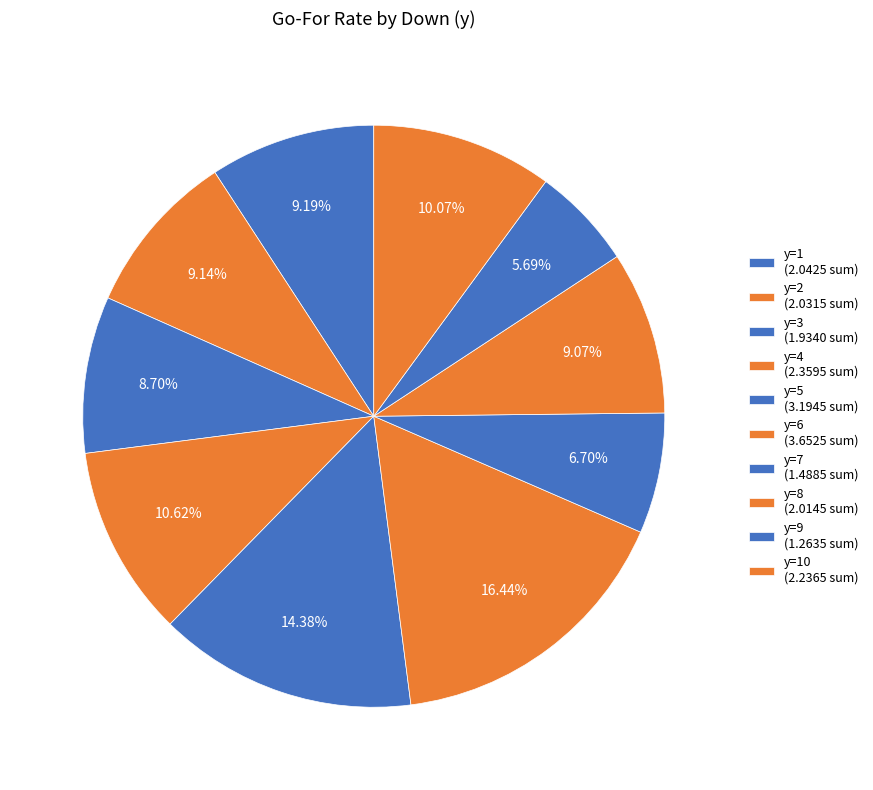

To the nearest percent, what is the average slice percentage?

10%